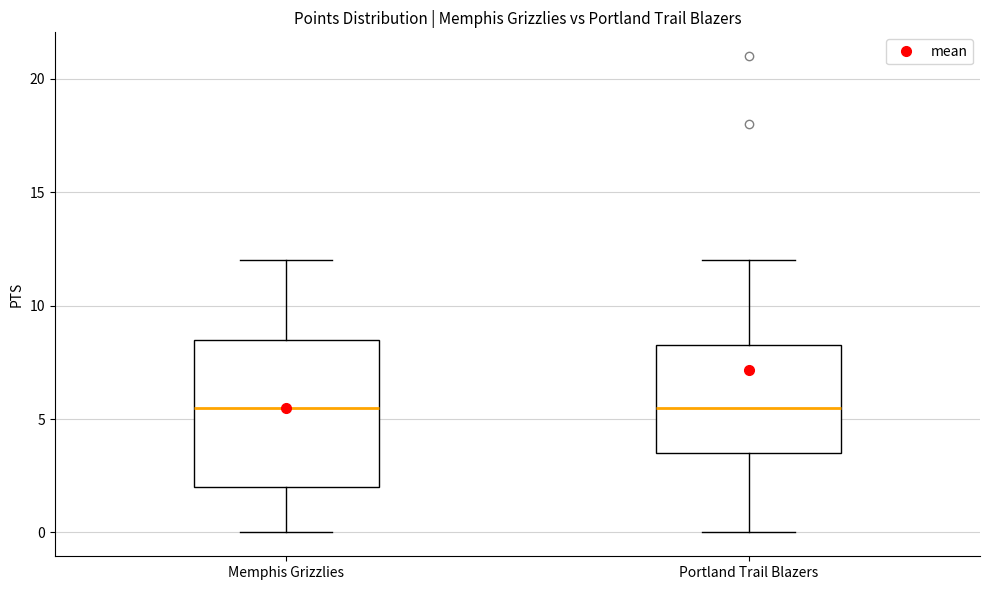

Reading left to right, transcribe this box plot: for each box, give where its median line is, the range the box spans, and where its two whiskers end, as read against the y-axis. The values are not printed on the chart, so give them approximately, as read against the axis.

Memphis Grizzlies: median 5.5, box 2.0 to 8.5, whiskers 0.0 to 12.0
Portland Trail Blazers: median 5.5, box 3.5 to 8.5, whiskers 0.0 to 12.0